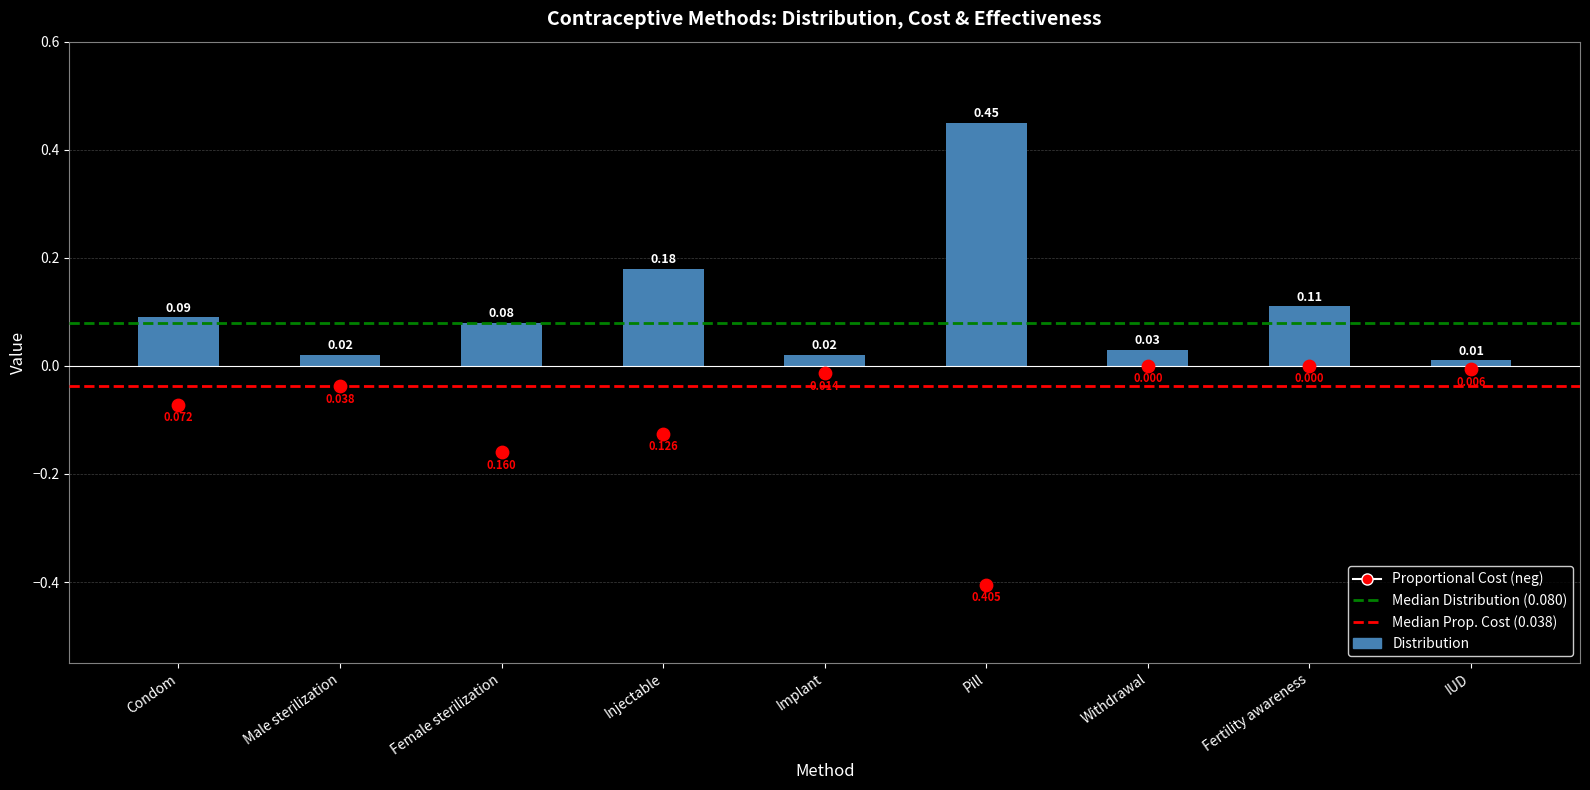

At which category is the sum across all series the highest?

Fertility awareness